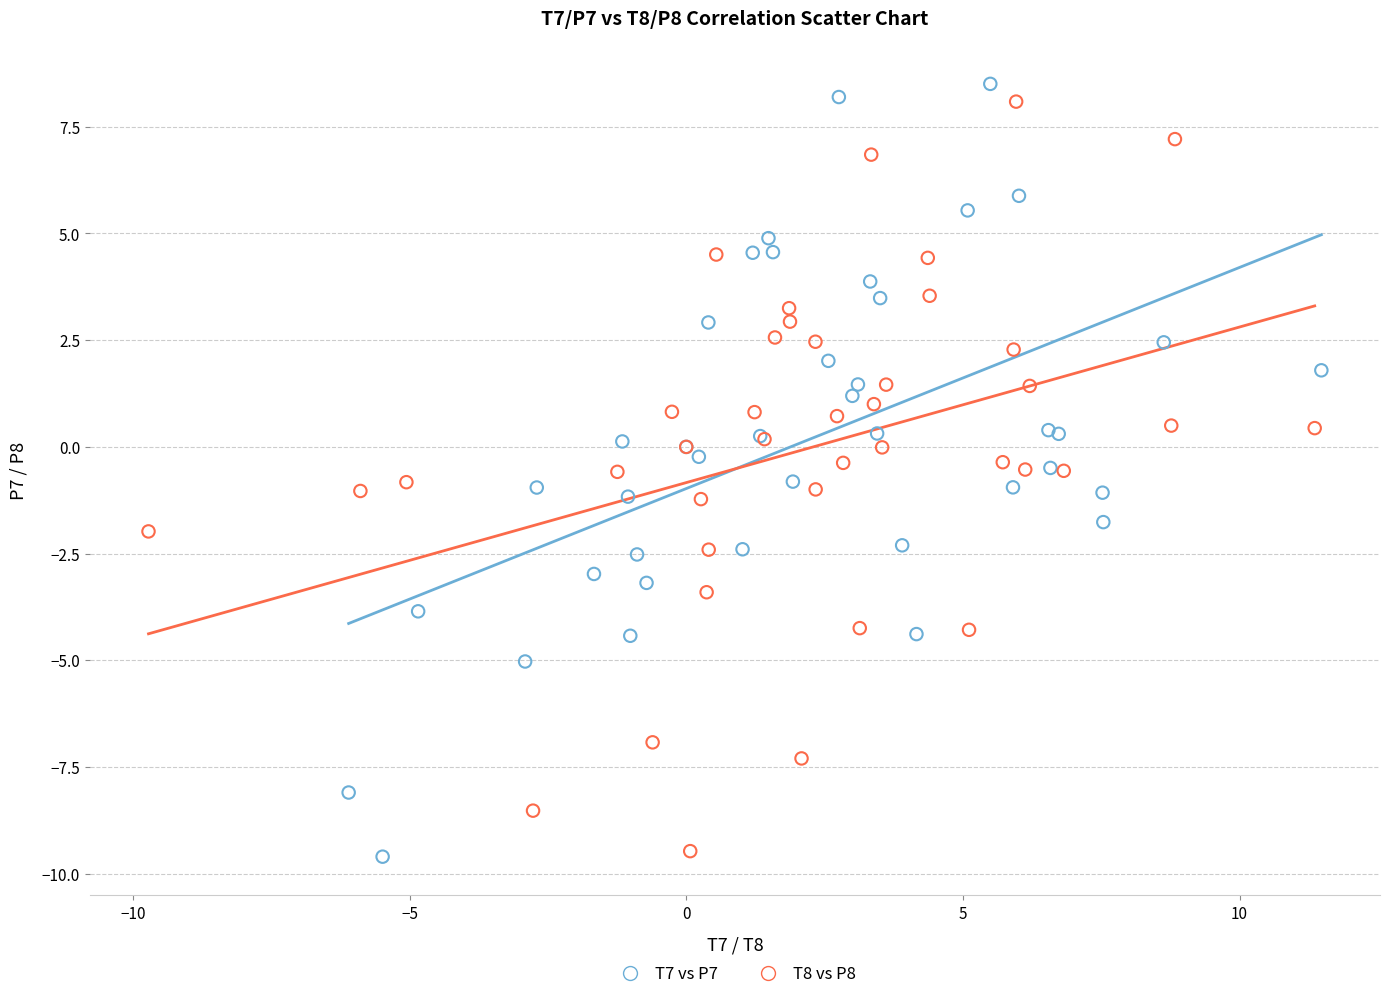

Which series reaches the maximum Y coordinate?

T7 vs P7